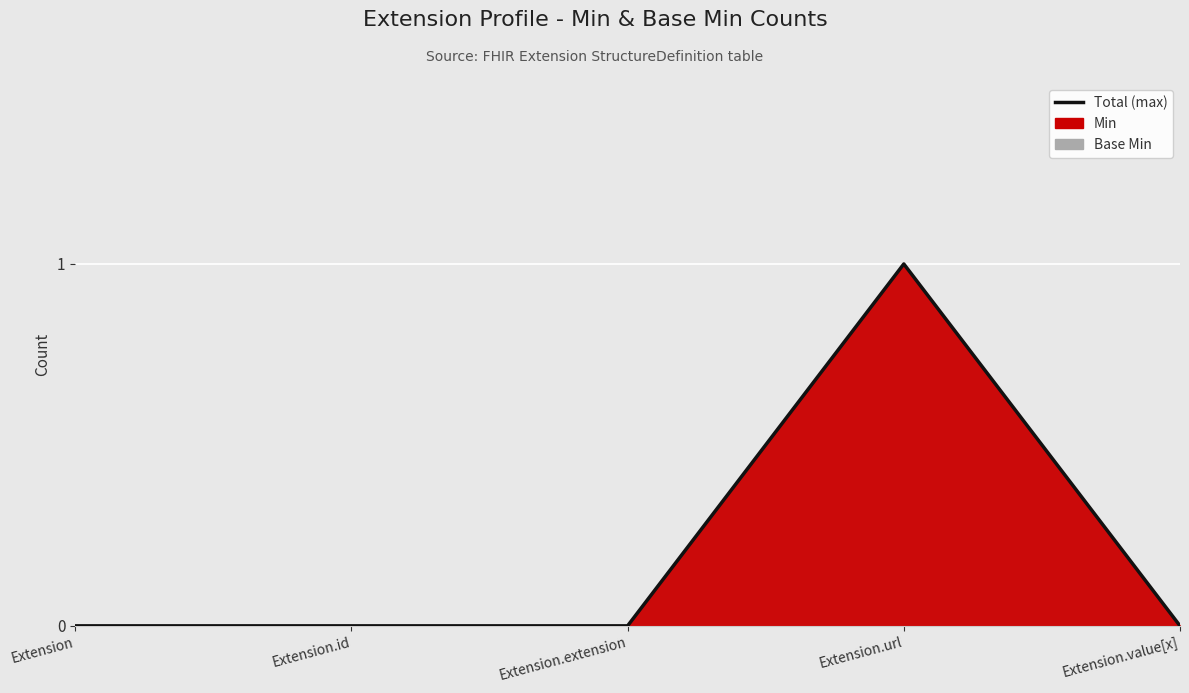

Reading right to left, transcribe all the data shown in this chart.

0	1	0	0	0